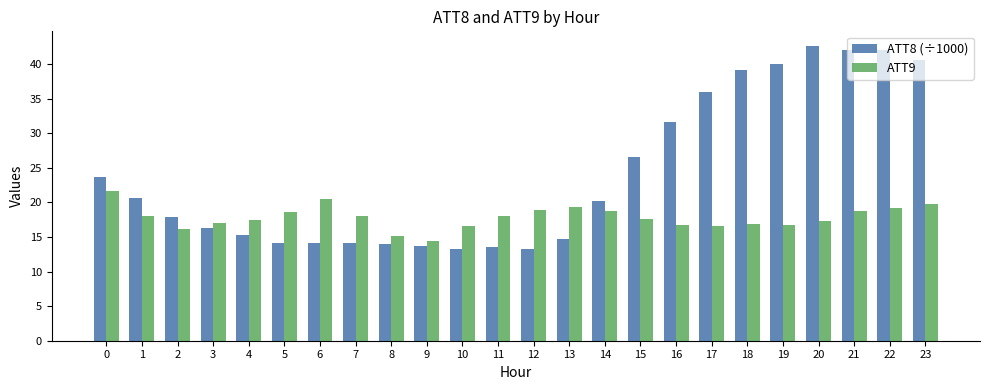

How many distinct data groups are displayed?

2